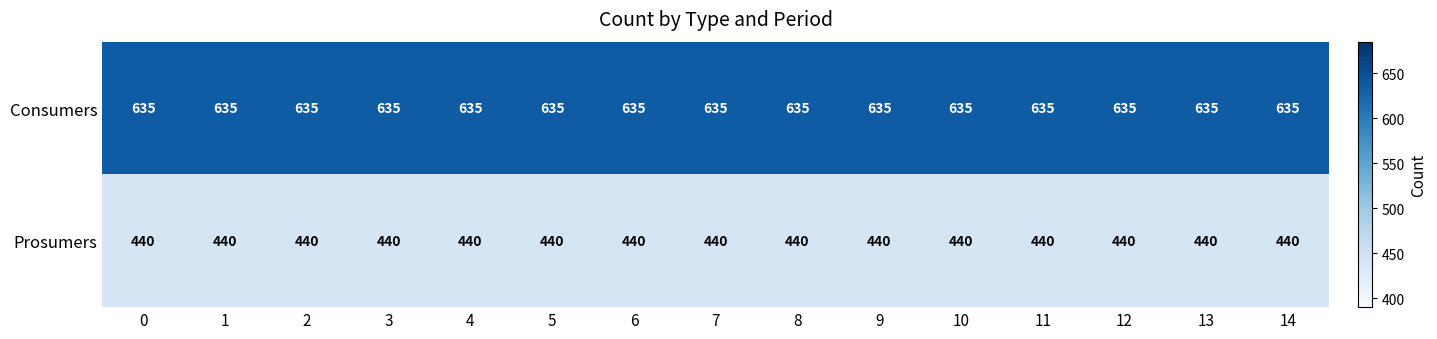

Read the Consumers value at 6.

635